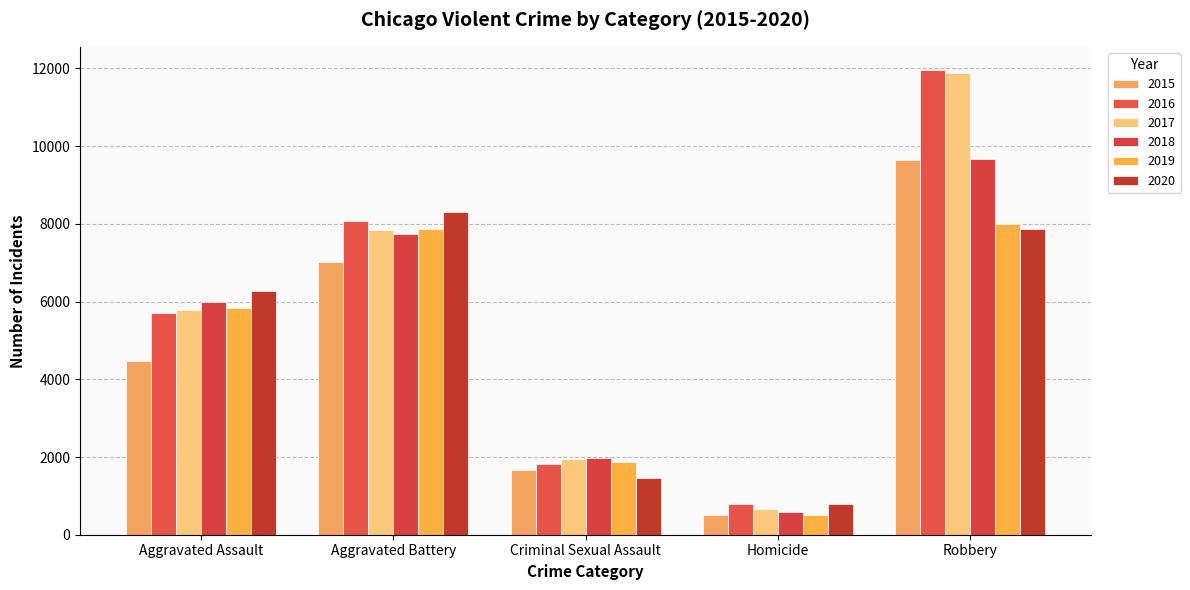

What is the value of the 2019 bar at the 4th from the left?

498